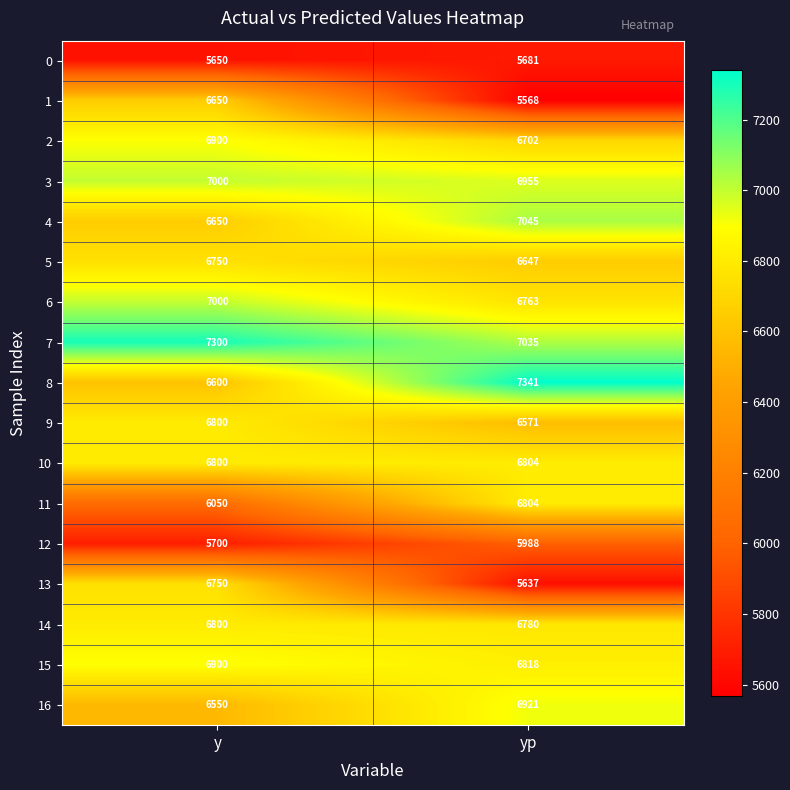

How many distinct data groups are displayed?

17